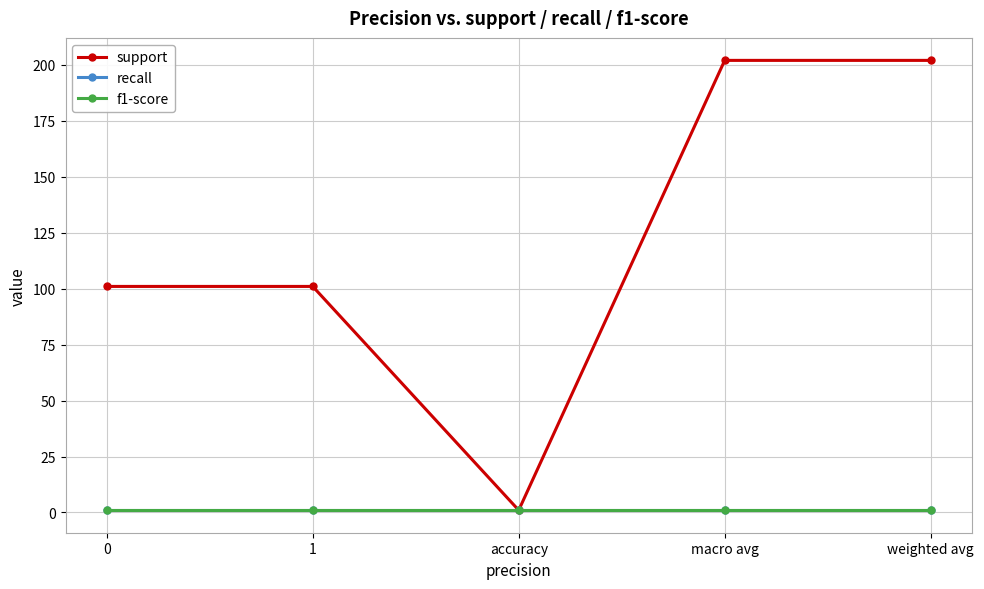

What position from the left is weighted avg?

5